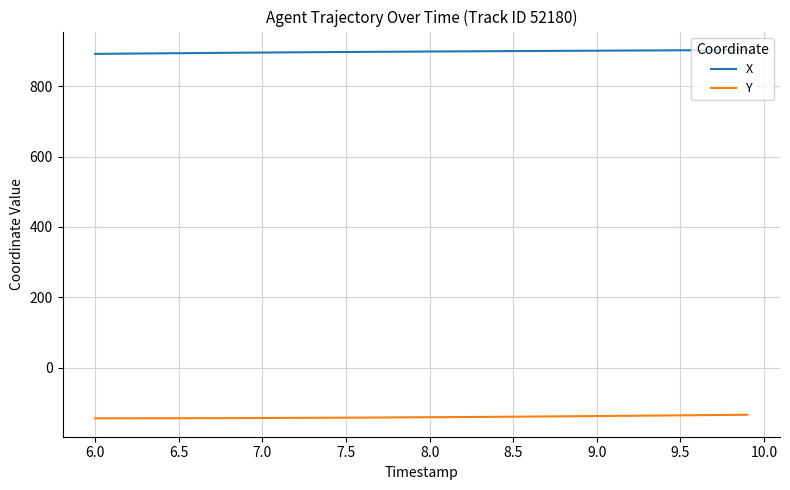

List the series in order of their overall mean, lowest first.

Y, X